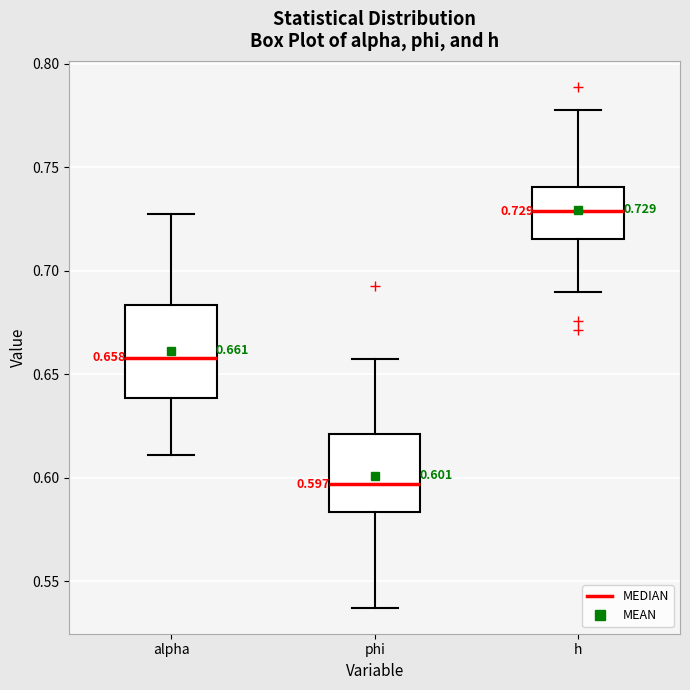

Which box has the lowest median line?

phi